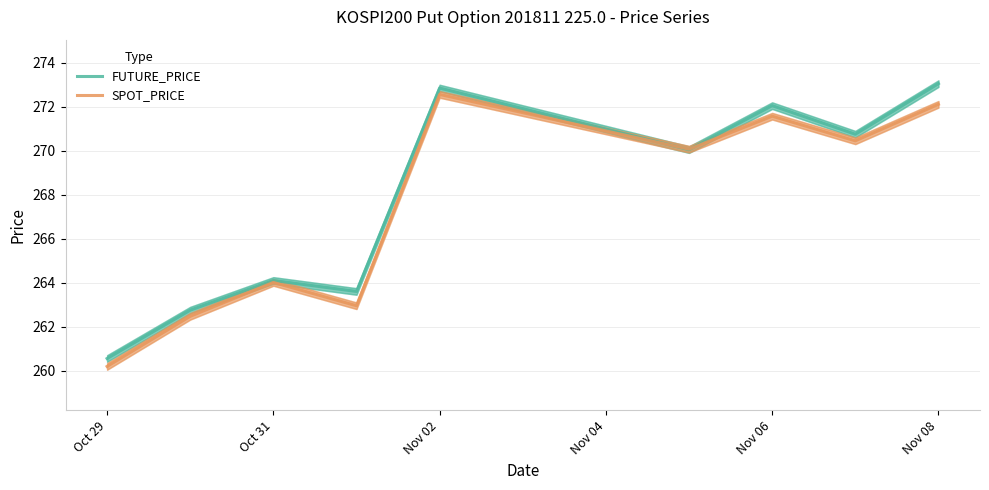

True or false: SPOT_PRICE has a value of 272.6 at Nov 02.

True